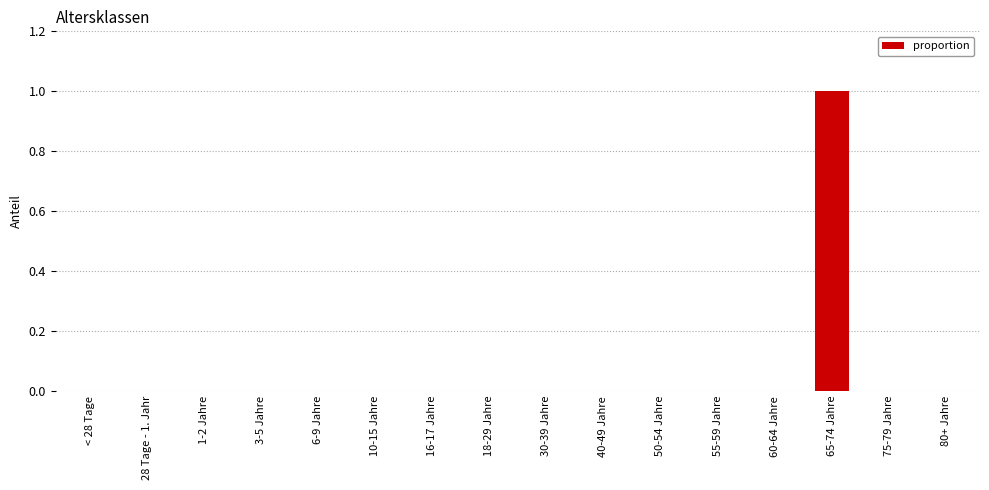

How many data points does each series have?

16